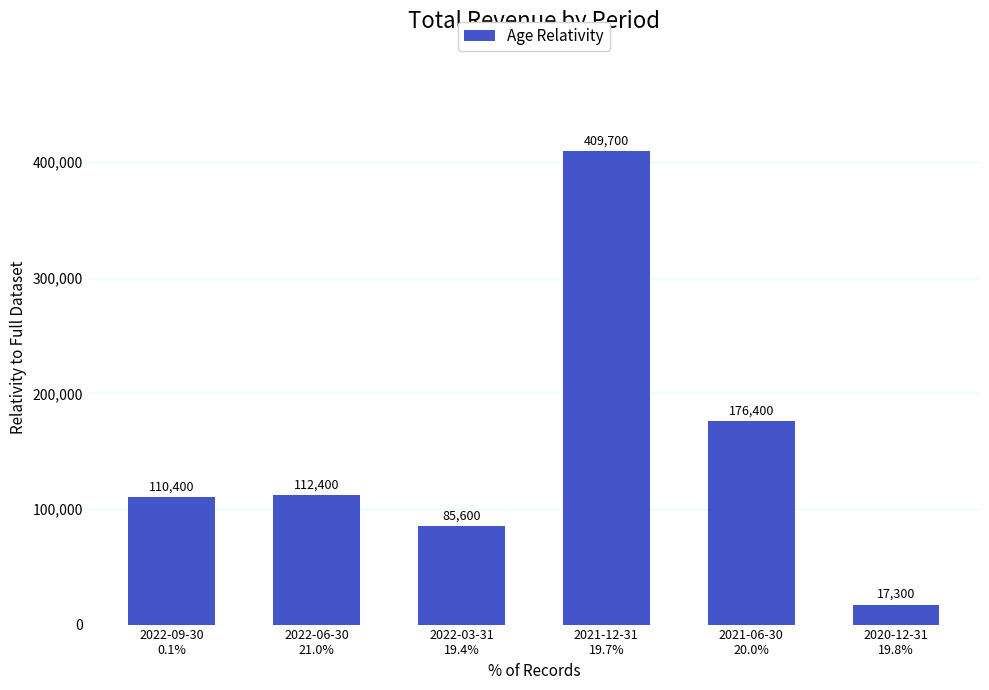

What is the value of the 5th bar from the left?

176400